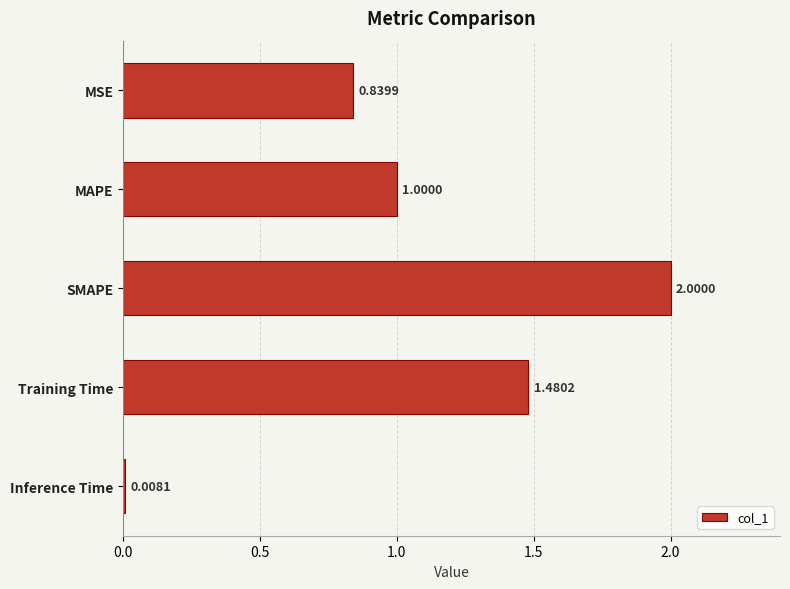

What is the change in value from MSE to Inference Time?

-0.8